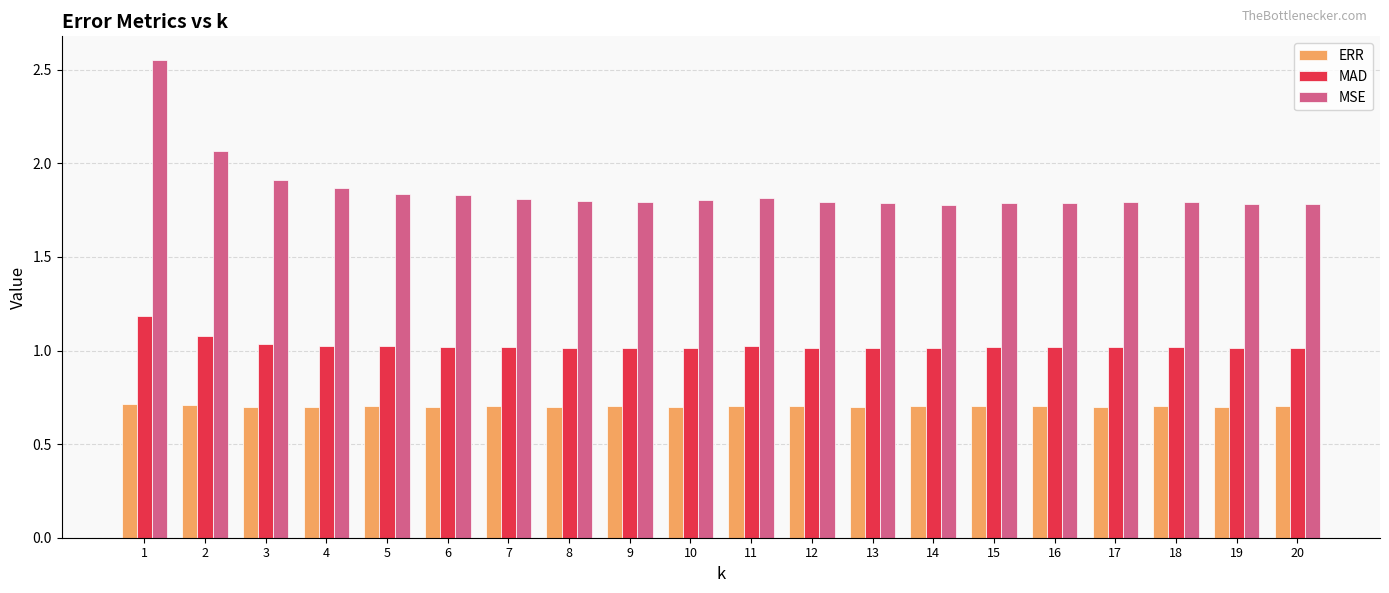

Is it true that ERR equals 0.7 at 16?

True